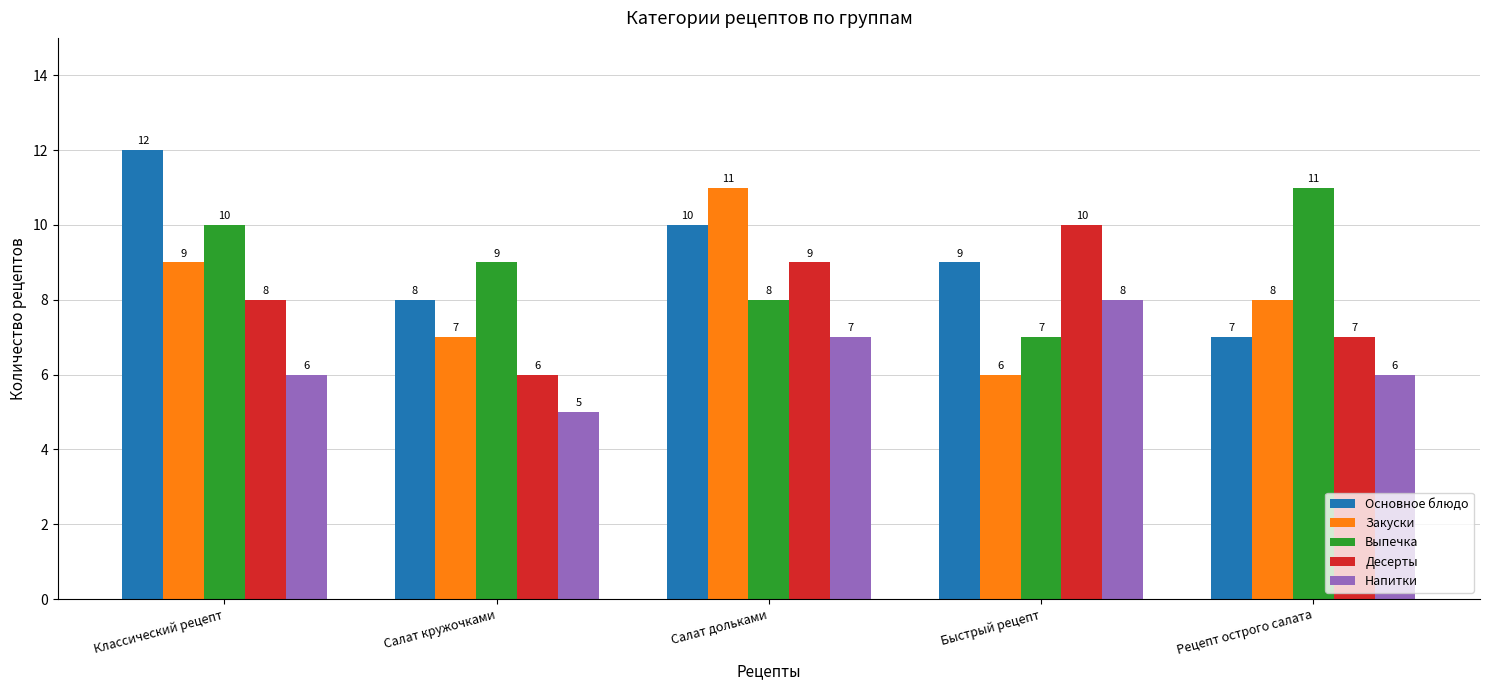

True or false: Основное блюдо has a value of 7 at Рецепт острого салата.

True